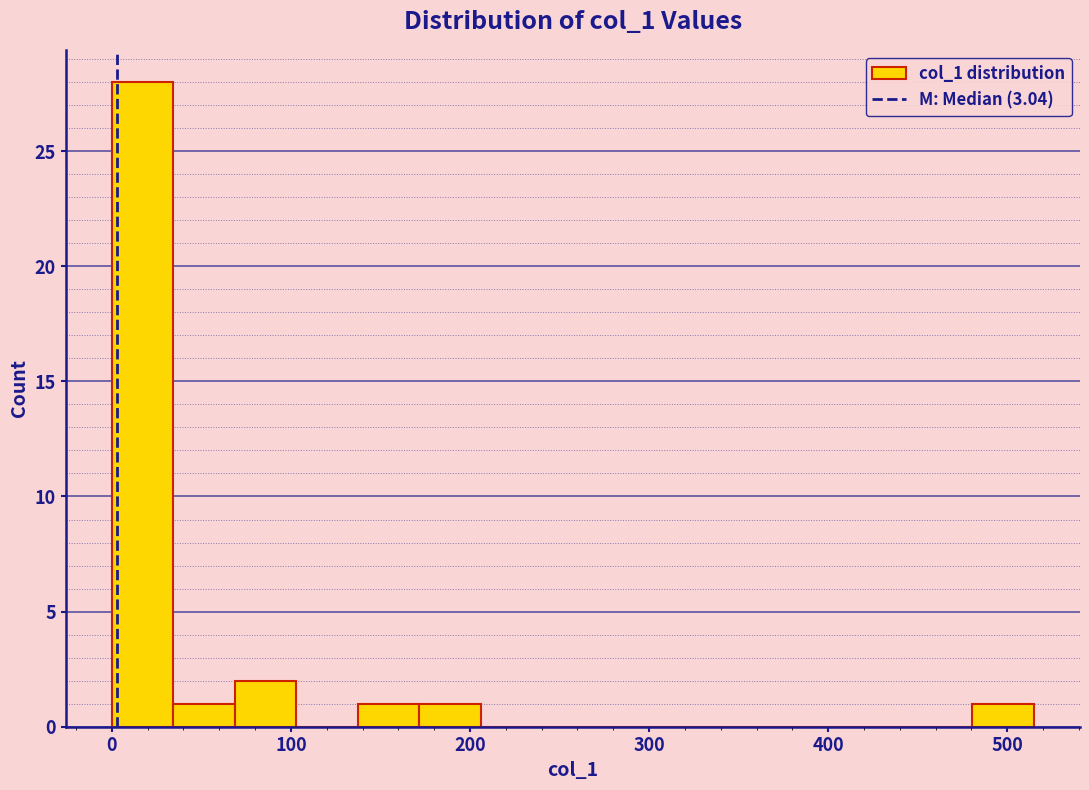

Read against the x-axis, roughly where is the centre of the tallest bar?

20